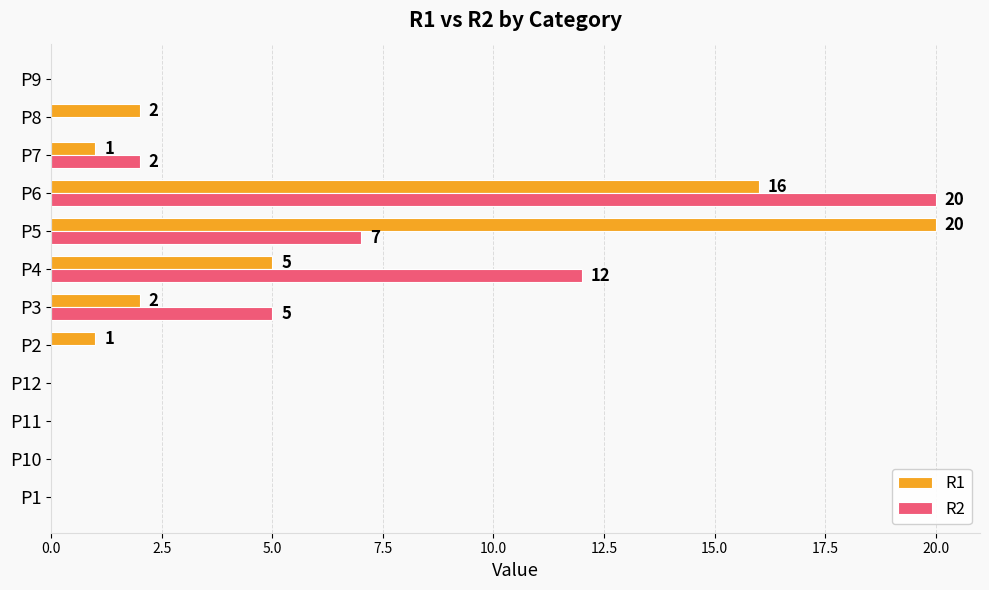

At which category is the sum across all series the highest?

P6